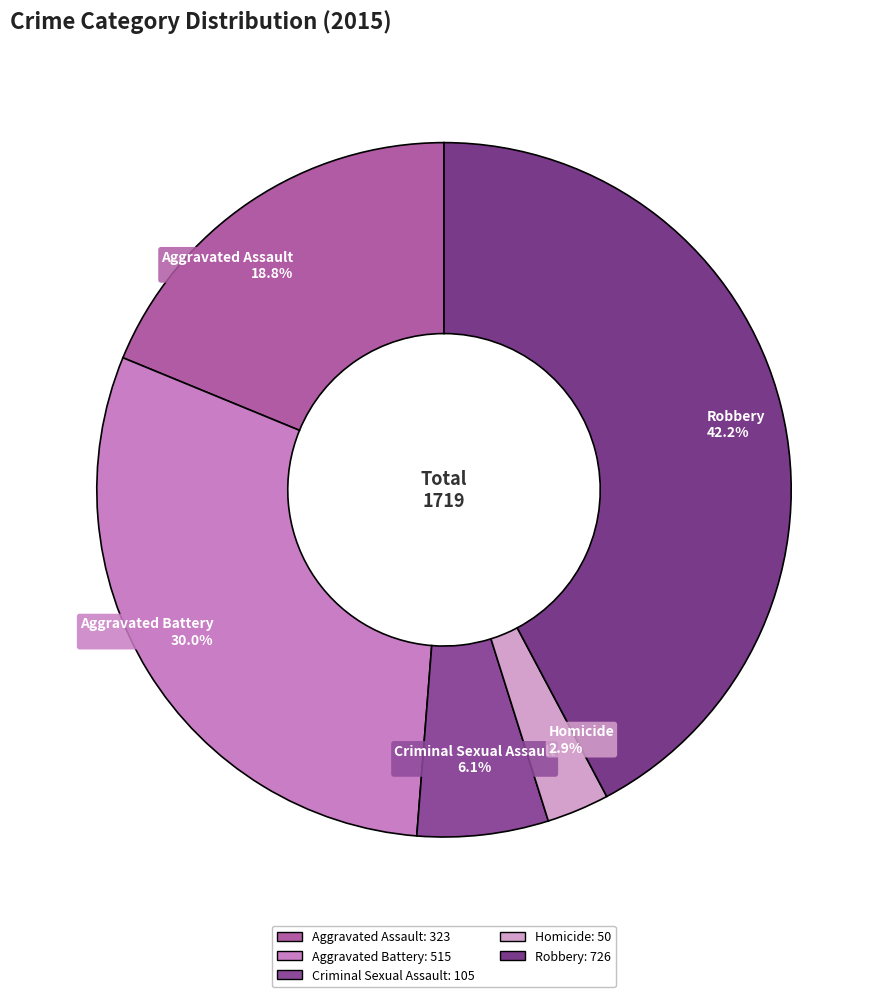

Count the number of slices in the pie.

5